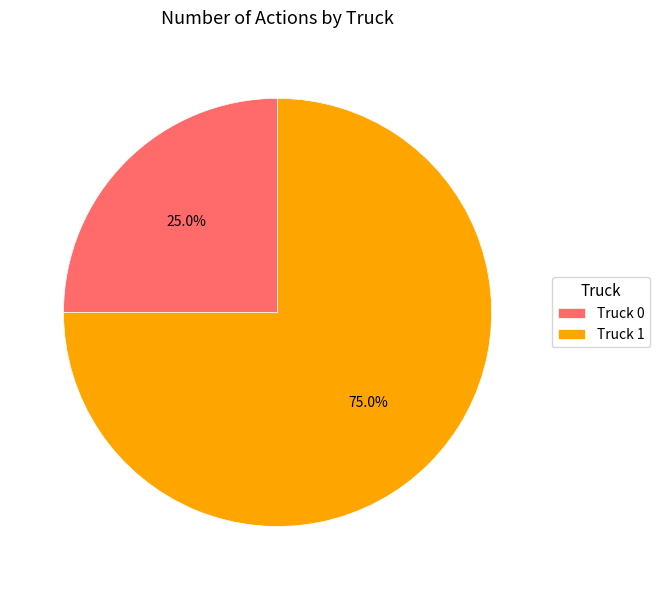

Which slice represents more than half of the pie?

Truck 1